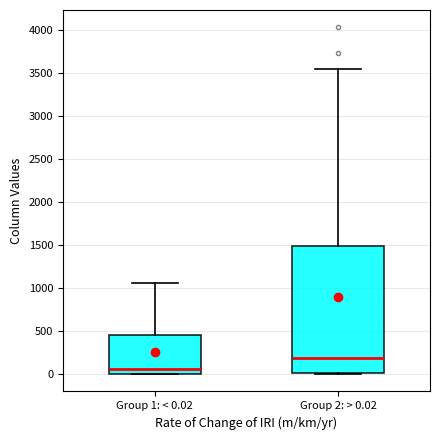

Comparing the boxes themselves (not the whiskers), which one is the tallest?

Group 2: > 0.02